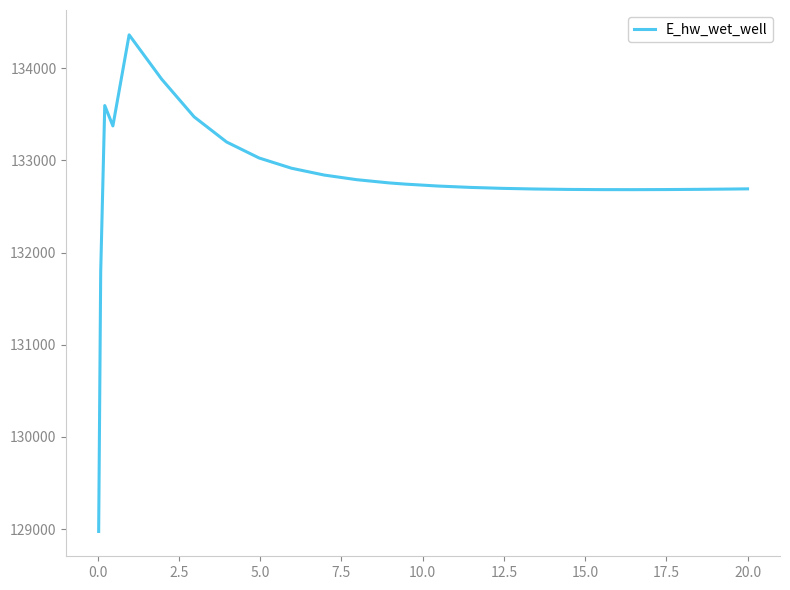

What is the difference between the maximum and minimum values?

5385.6